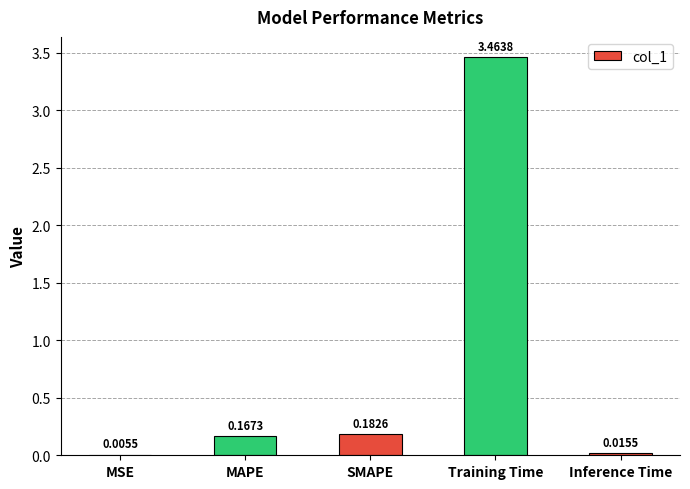

At which category does the chart reach its peak across all series?

Training Time